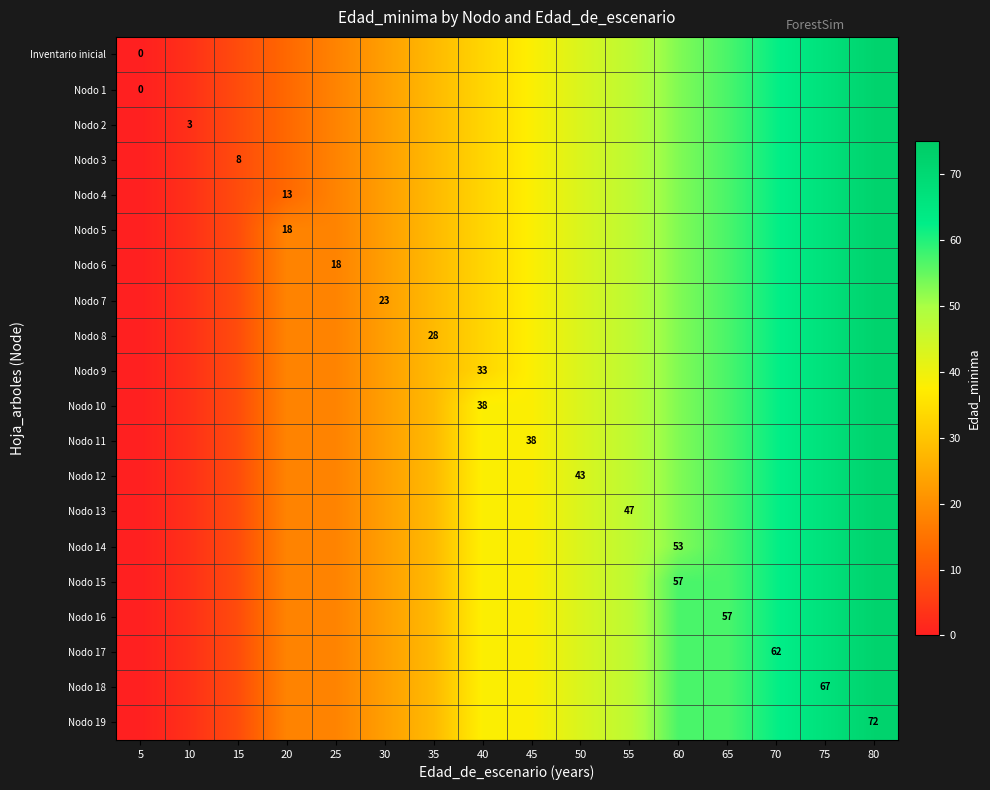

Reading right to left, list all the values displayed in this chart.

row_0: 80=72	75=67	70=62	65=57	60=53	55=47	50=43	45=38	40=33	35=28	30=23	25=18	20=13	15=8	10=3	5=0
row_1: 80=72	75=67	70=62	65=57	60=53	55=47	50=43	45=38	40=33	35=28	30=23	25=18	20=13	15=8	10=3	5=0
row_2: 80=72	75=67	70=62	65=57	60=53	55=47	50=43	45=38	40=33	35=28	30=23	25=18	20=13	15=8	10=3	5=0
row_3: 80=72	75=67	70=62	65=57	60=53	55=47	50=43	45=38	40=33	35=28	30=23	25=18	20=13	15=8	10=3	5=0
row_4: 80=72	75=67	70=62	65=57	60=53	55=47	50=43	45=38	40=33	35=28	30=23	25=18	20=13	15=8	10=3	5=0
row_5: 80=72	75=67	70=62	65=57	60=53	55=47	50=43	45=38	40=33	35=28	30=23	25=18	20=18	15=8	10=3	5=0
row_6: 80=72	75=67	70=62	65=57	60=53	55=47	50=43	45=38	40=33	35=28	30=23	25=18	20=18	15=8	10=3	5=0
row_7: 80=72	75=67	70=62	65=57	60=53	55=47	50=43	45=38	40=33	35=28	30=23	25=18	20=18	15=8	10=3	5=0
row_8: 80=72	75=67	70=62	65=57	60=53	55=47	50=43	45=38	40=33	35=28	30=23	25=18	20=18	15=8	10=3	5=0
row_9: 80=72	75=67	70=62	65=57	60=53	55=47	50=43	45=38	40=33	35=28	30=23	25=18	20=18	15=8	10=3	5=0
row_10: 80=72	75=67	70=62	65=57	60=53	55=47	50=43	45=38	40=38	35=28	30=23	25=18	20=18	15=8	10=3	5=0
row_11: 80=72	75=67	70=62	65=57	60=53	55=47	50=43	45=38	40=38	35=28	30=23	25=18	20=18	15=8	10=3	5=0
row_12: 80=72	75=67	70=62	65=57	60=53	55=47	50=43	45=38	40=38	35=28	30=23	25=18	20=18	15=8	10=3	5=0
row_13: 80=72	75=67	70=62	65=57	60=53	55=47	50=43	45=38	40=38	35=28	30=23	25=18	20=18	15=8	10=3	5=0
row_14: 80=72	75=67	70=62	65=57	60=53	55=47	50=43	45=38	40=38	35=28	30=23	25=18	20=18	15=8	10=3	5=0
row_15: 80=72	75=67	70=62	65=57	60=57	55=47	50=43	45=38	40=38	35=28	30=23	25=18	20=18	15=8	10=3	5=0
row_16: 80=72	75=67	70=62	65=57	60=57	55=47	50=43	45=38	40=38	35=28	30=23	25=18	20=18	15=8	10=3	5=0
row_17: 80=72	75=67	70=62	65=57	60=57	55=47	50=43	45=38	40=38	35=28	30=23	25=18	20=18	15=8	10=3	5=0
row_18: 80=72	75=67	70=62	65=57	60=57	55=47	50=43	45=38	40=38	35=28	30=23	25=18	20=18	15=8	10=3	5=0
row_19: 80=72	75=67	70=62	65=57	60=57	55=47	50=43	45=38	40=38	35=28	30=23	25=18	20=18	15=8	10=3	5=0